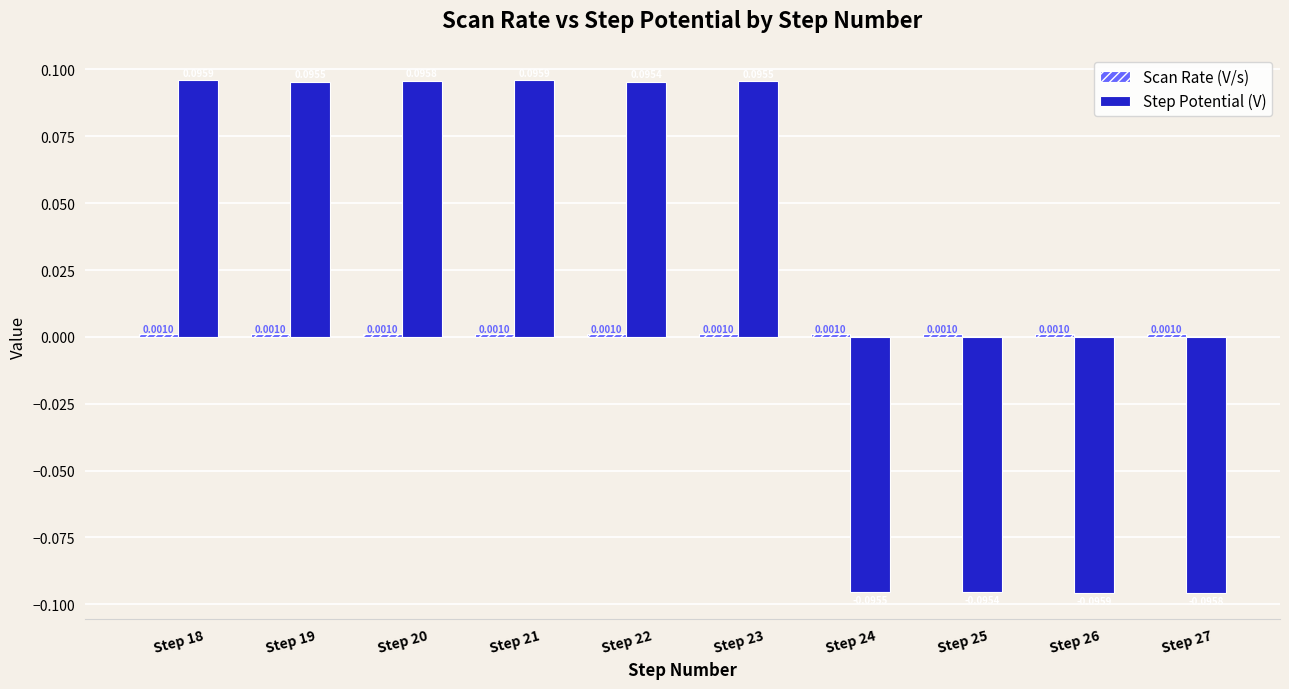

At how many categories does at least one series exceed 0?

10